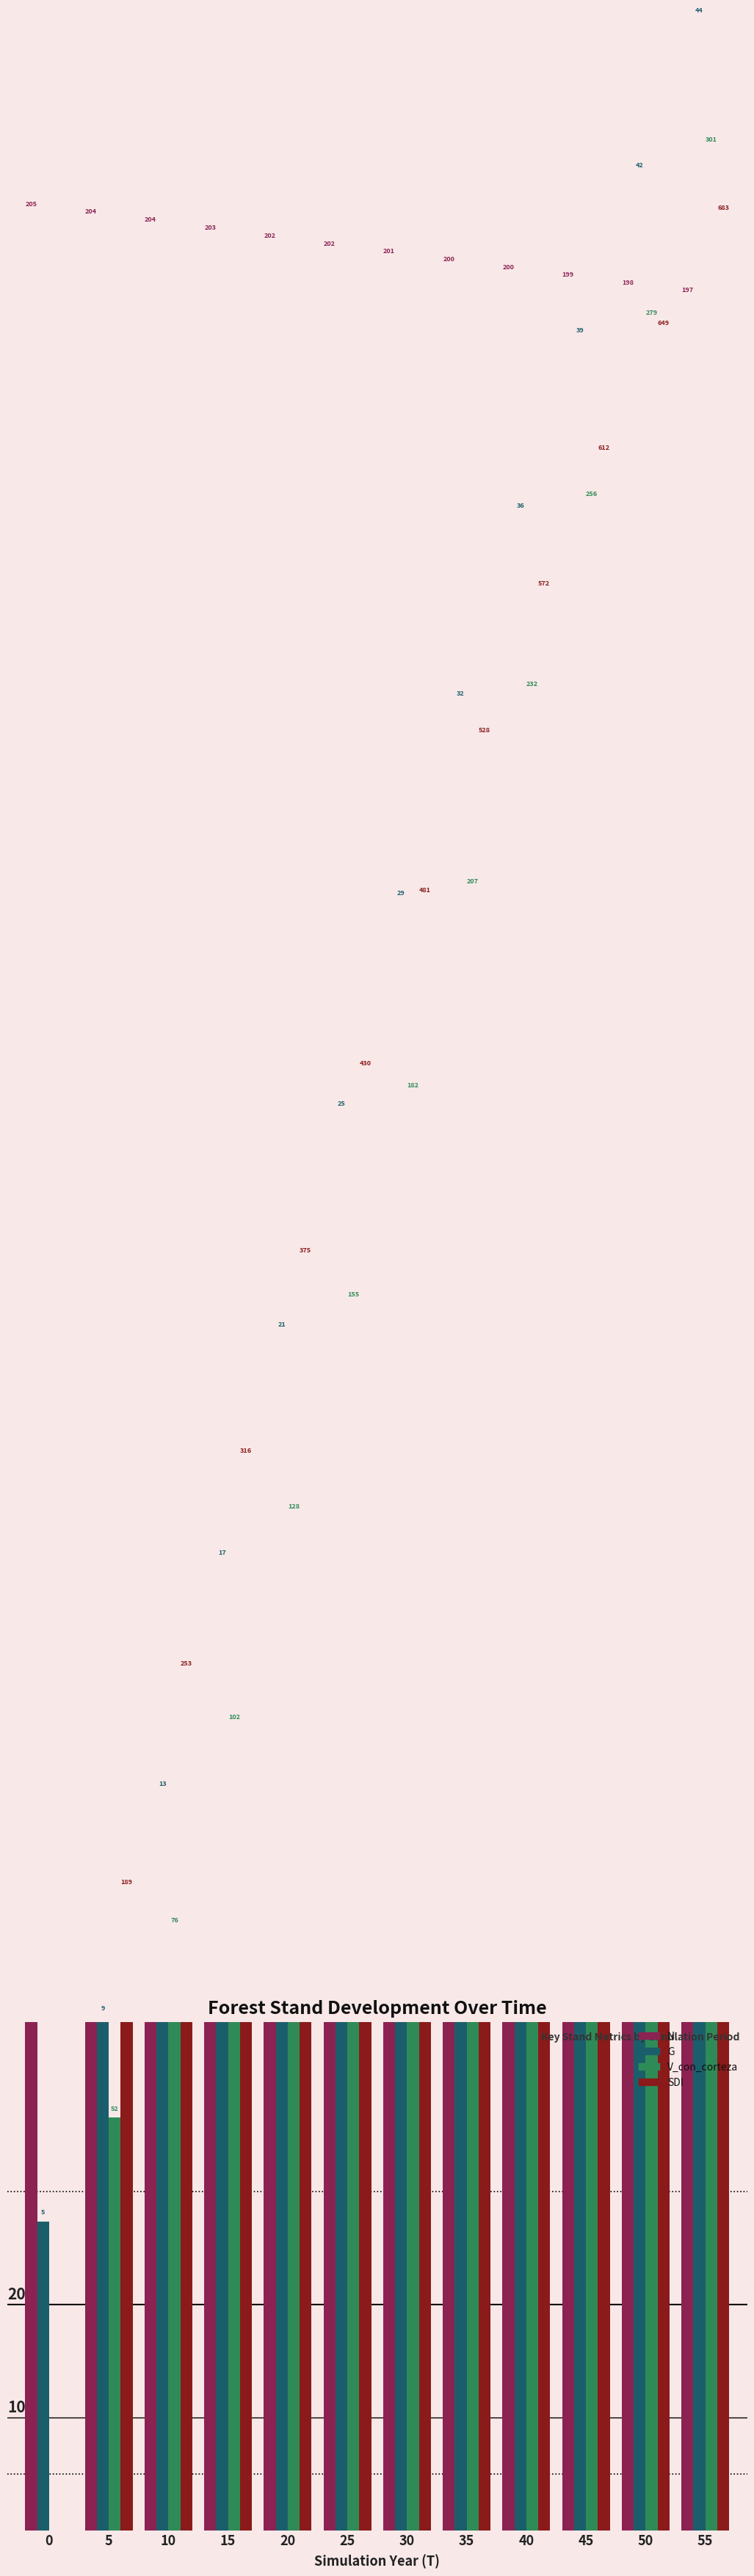

What is the sum of all N values?

241.5